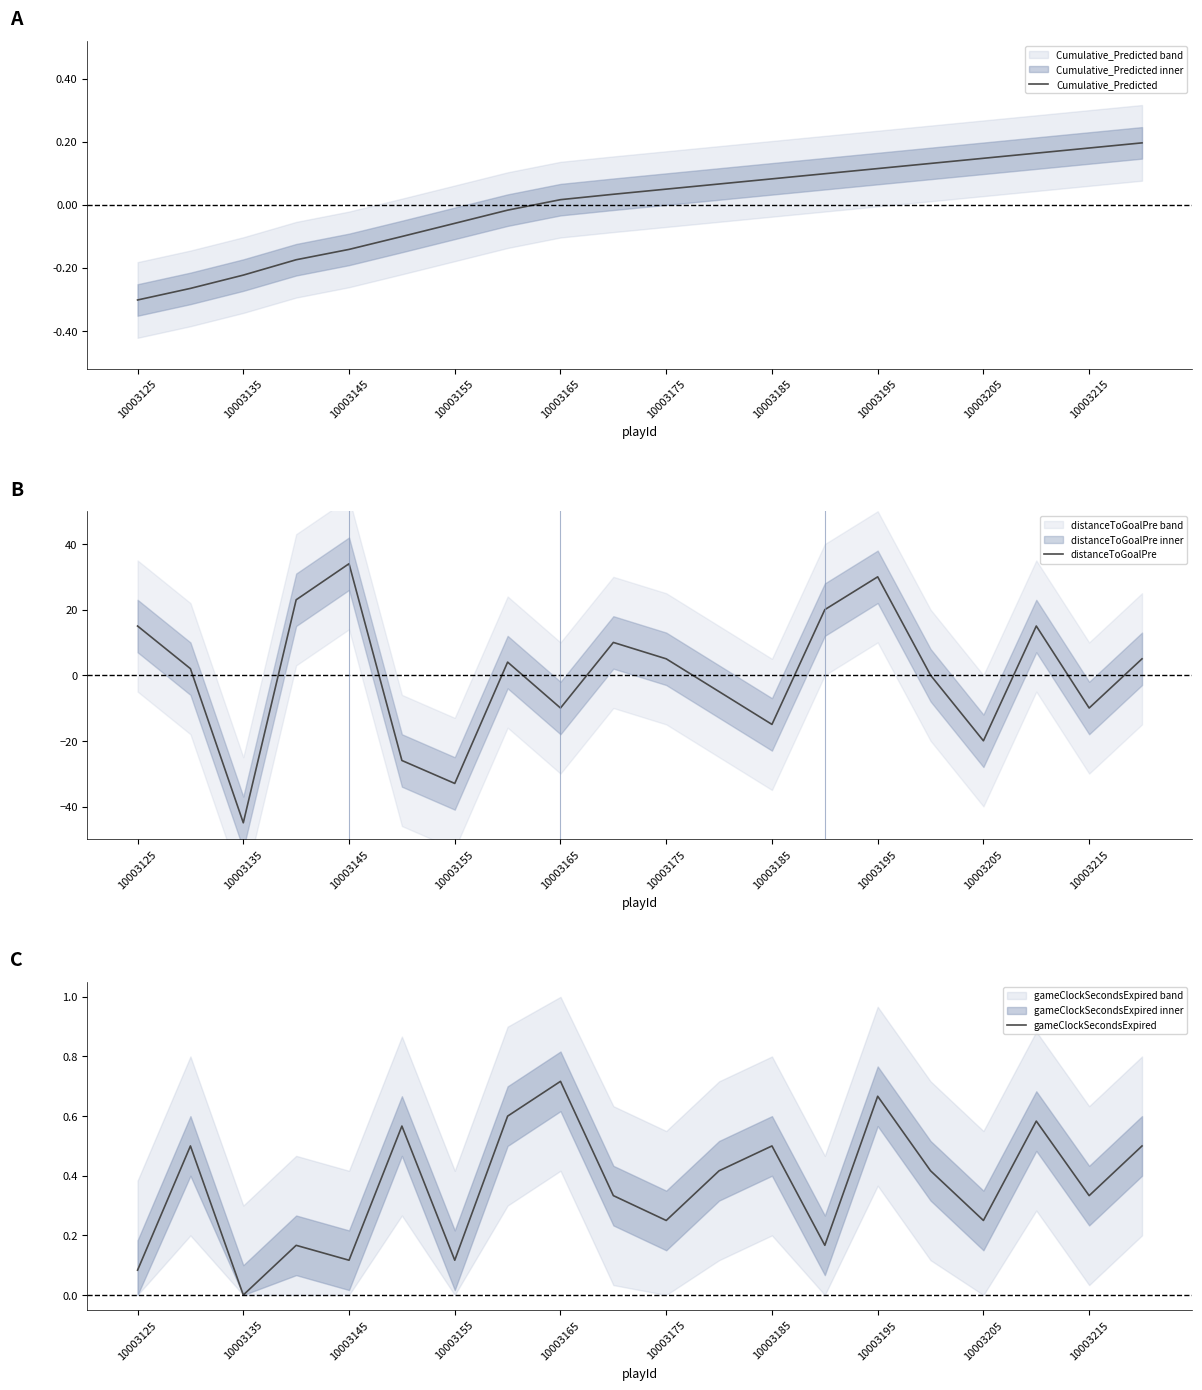

How many times do gameClockSecondsExpired and distanceToGoalPre cross each other?

12